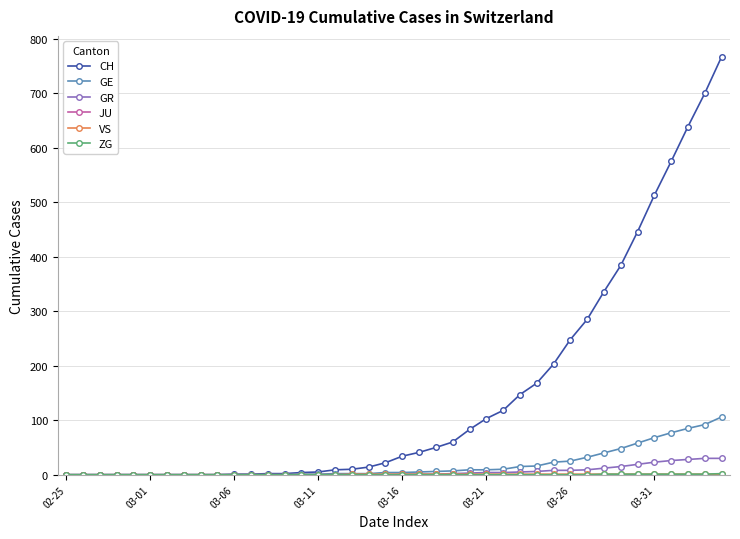

How many distinct data groups are displayed?

6